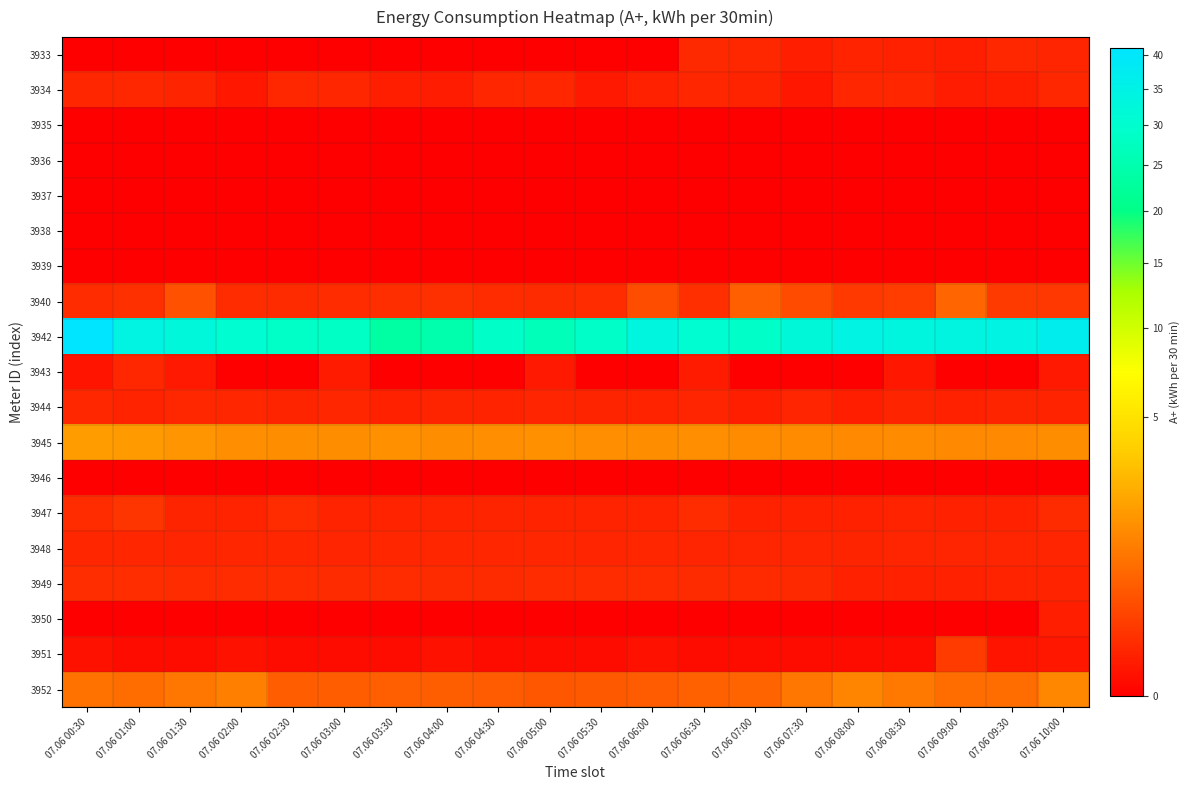

Reading right to left, what are all the values shown in this chart?

3933: 07.06 10:00=0.1	07.06 09:30=0.1	07.06 09:00=0.0	07.06 08:30=0.0	07.06 08:00=0.0	07.06 07:30=0.0	07.06 07:00=0.1	07.06 06:30=0.1	07.06 06:00=0.0	07.06 05:30=0.0	07.06 05:00=0.0	07.06 04:30=0.0	07.06 04:00=0.0	07.06 03:30=0.0	07.06 03:00=0.0	07.06 02:30=0.0	07.06 02:00=0.0	07.06 01:30=0.0	07.06 01:00=0.0	07.06 00:30=0.0
3934: 07.06 10:00=0.1	07.06 09:30=0.0	07.06 09:00=0.0	07.06 08:30=0.1	07.06 08:00=0.1	07.06 07:30=0.0	07.06 07:00=0.0	07.06 06:30=0.1	07.06 06:00=0.0	07.06 05:30=0.0	07.06 05:00=0.1	07.06 04:30=0.1	07.06 04:00=0.0	07.06 03:30=0.0	07.06 03:00=0.1	07.06 02:30=0.1	07.06 02:00=0.0	07.06 01:30=0.0	07.06 01:00=0.1	07.06 00:30=0.1
3935: 07.06 10:00=0.0	07.06 09:30=0.0	07.06 09:00=0.0	07.06 08:30=0.0	07.06 08:00=0.0	07.06 07:30=0.0	07.06 07:00=0.0	07.06 06:30=0.0	07.06 06:00=0.0	07.06 05:30=0.0	07.06 05:00=0.0	07.06 04:30=0.0	07.06 04:00=0.0	07.06 03:30=0.0	07.06 03:00=0.0	07.06 02:30=0.0	07.06 02:00=0.0	07.06 01:30=0.0	07.06 01:00=0.0	07.06 00:30=0.0
3936: 07.06 10:00=0.0	07.06 09:30=0.0	07.06 09:00=0.0	07.06 08:30=0.0	07.06 08:00=0.0	07.06 07:30=0.0	07.06 07:00=0.0	07.06 06:30=0.0	07.06 06:00=0.0	07.06 05:30=0.0	07.06 05:00=0.0	07.06 04:30=0.0	07.06 04:00=0.0	07.06 03:30=0.0	07.06 03:00=0.0	07.06 02:30=0.0	07.06 02:00=0.0	07.06 01:30=0.0	07.06 01:00=0.0	07.06 00:30=0.0
3937: 07.06 10:00=0.0	07.06 09:30=0.0	07.06 09:00=0.0	07.06 08:30=0.0	07.06 08:00=0.0	07.06 07:30=0.0	07.06 07:00=0.0	07.06 06:30=0.0	07.06 06:00=0.0	07.06 05:30=0.0	07.06 05:00=0.0	07.06 04:30=0.0	07.06 04:00=0.0	07.06 03:30=0.0	07.06 03:00=0.0	07.06 02:30=0.0	07.06 02:00=0.0	07.06 01:30=0.0	07.06 01:00=0.0	07.06 00:30=0.0
3938: 07.06 10:00=0.0	07.06 09:30=0.0	07.06 09:00=0.0	07.06 08:30=0.0	07.06 08:00=0.0	07.06 07:30=0.0	07.06 07:00=0.0	07.06 06:30=0.0	07.06 06:00=0.0	07.06 05:30=0.0	07.06 05:00=0.0	07.06 04:30=0.0	07.06 04:00=0.0	07.06 03:30=0.0	07.06 03:00=0.0	07.06 02:30=0.0	07.06 02:00=0.0	07.06 01:30=0.0	07.06 01:00=0.0	07.06 00:30=0.0
3939: 07.06 10:00=0.0	07.06 09:30=0.0	07.06 09:00=0.0	07.06 08:30=0.0	07.06 08:00=0.0	07.06 07:30=0.0	07.06 07:00=0.0	07.06 06:30=0.0	07.06 06:00=0.0	07.06 05:30=0.0	07.06 05:00=0.0	07.06 04:30=0.0	07.06 04:00=0.0	07.06 03:30=0.0	07.06 03:00=0.0	07.06 02:30=0.0	07.06 02:00=0.0	07.06 01:30=0.0	07.06 01:00=0.0	07.06 00:30=0.0
3940: 07.06 10:00=0.1	07.06 09:30=0.2	07.06 09:00=0.6	07.06 08:30=0.2	07.06 08:00=0.2	07.06 07:30=0.3	07.06 07:00=0.5	07.06 06:30=0.1	07.06 06:00=0.3	07.06 05:30=0.1	07.06 05:00=0.1	07.06 04:30=0.1	07.06 04:00=0.1	07.06 03:30=0.1	07.06 03:00=0.1	07.06 02:30=0.1	07.06 02:00=0.1	07.06 01:30=0.4	07.06 01:00=0.1	07.06 00:30=0.1
3942: 07.06 10:00=36.8	07.06 09:30=34.3	07.06 09:00=33.8	07.06 08:30=33.5	07.06 08:00=34.3	07.06 07:30=32.2	07.06 07:00=28.9	07.06 06:30=30.5	07.06 06:00=33.2	07.06 05:30=28.9	07.06 05:00=26.8	07.06 04:30=28.9	07.06 04:00=24.8	07.06 03:30=23.5	07.06 03:00=28.4	07.06 02:30=28.8	07.06 02:00=30.5	07.06 01:30=32.4	07.06 01:00=34.0	07.06 00:30=41.2
3943: 07.06 10:00=0.0	07.06 09:30=0.0	07.06 09:00=0.0	07.06 08:30=0.0	07.06 08:00=0.0	07.06 07:30=0.0	07.06 07:00=0.0	07.06 06:30=0.0	07.06 06:00=0.0	07.06 05:30=0.0	07.06 05:00=0.0	07.06 04:30=0.0	07.06 04:00=0.0	07.06 03:30=0.0	07.06 03:00=0.0	07.06 02:30=0.0	07.06 02:00=0.0	07.06 01:30=0.0	07.06 01:00=0.1	07.06 00:30=0.0
3944: 07.06 10:00=0.0	07.06 09:30=0.0	07.06 09:00=0.0	07.06 08:30=0.0	07.06 08:00=0.0	07.06 07:30=0.1	07.06 07:00=0.0	07.06 06:30=0.1	07.06 06:00=0.0	07.06 05:30=0.0	07.06 05:00=0.1	07.06 04:30=0.0	07.06 04:00=0.0	07.06 03:30=0.0	07.06 03:00=0.1	07.06 02:30=0.0	07.06 02:00=0.1	07.06 01:30=0.1	07.06 01:00=0.0	07.06 00:30=0.1
3945: 07.06 10:00=1.4	07.06 09:30=1.3	07.06 09:00=1.3	07.06 08:30=1.4	07.06 08:00=1.3	07.06 07:30=1.4	07.06 07:00=1.4	07.06 06:30=1.5	07.06 06:00=1.4	07.06 05:30=1.4	07.06 05:00=1.5	07.06 04:30=1.4	07.06 04:00=1.4	07.06 03:30=1.5	07.06 03:00=1.4	07.06 02:30=1.4	07.06 02:00=1.5	07.06 01:30=1.6	07.06 01:00=1.8	07.06 00:30=1.8
3946: 07.06 10:00=0.0	07.06 09:30=0.0	07.06 09:00=0.0	07.06 08:30=0.0	07.06 08:00=0.0	07.06 07:30=0.0	07.06 07:00=0.0	07.06 06:30=0.0	07.06 06:00=0.0	07.06 05:30=0.0	07.06 05:00=0.0	07.06 04:30=0.0	07.06 04:00=0.0	07.06 03:30=0.0	07.06 03:00=0.0	07.06 02:30=0.0	07.06 02:00=0.0	07.06 01:30=0.0	07.06 01:00=0.0	07.06 00:30=0.0
3947: 07.06 10:00=0.1	07.06 09:30=0.0	07.06 09:00=0.0	07.06 08:30=0.0	07.06 08:00=0.0	07.06 07:30=0.0	07.06 07:00=0.0	07.06 06:30=0.1	07.06 06:00=0.0	07.06 05:30=0.0	07.06 05:00=0.0	07.06 04:30=0.0	07.06 04:00=0.0	07.06 03:30=0.0	07.06 03:00=0.0	07.06 02:30=0.1	07.06 02:00=0.0	07.06 01:30=0.0	07.06 01:00=0.1	07.06 00:30=0.1
3948: 07.06 10:00=0.1	07.06 09:30=0.1	07.06 09:00=0.1	07.06 08:30=0.1	07.06 08:00=0.0	07.06 07:30=0.1	07.06 07:00=0.1	07.06 06:30=0.1	07.06 06:00=0.1	07.06 05:30=0.1	07.06 05:00=0.1	07.06 04:30=0.1	07.06 04:00=0.1	07.06 03:30=0.1	07.06 03:00=0.1	07.06 02:30=0.1	07.06 02:00=0.1	07.06 01:30=0.1	07.06 01:00=0.1	07.06 00:30=0.1
3949: 07.06 10:00=0.0	07.06 09:30=0.0	07.06 09:00=0.0	07.06 08:30=0.0	07.06 08:00=0.0	07.06 07:30=0.1	07.06 07:00=0.1	07.06 06:30=0.1	07.06 06:00=0.1	07.06 05:30=0.1	07.06 05:00=0.1	07.06 04:30=0.1	07.06 04:00=0.1	07.06 03:30=0.1	07.06 03:00=0.1	07.06 02:30=0.1	07.06 02:00=0.1	07.06 01:30=0.1	07.06 01:00=0.1	07.06 00:30=0.1
3950: 07.06 10:00=0.0	07.06 09:30=0.0	07.06 09:00=0.0	07.06 08:30=0.0	07.06 08:00=0.0	07.06 07:30=0.0	07.06 07:00=0.0	07.06 06:30=0.0	07.06 06:00=0.0	07.06 05:30=0.0	07.06 05:00=0.0	07.06 04:30=0.0	07.06 04:00=0.0	07.06 03:30=0.0	07.06 03:00=0.0	07.06 02:30=0.0	07.06 02:00=0.0	07.06 01:30=0.0	07.06 01:00=0.0	07.06 00:30=0.0
3951: 07.06 10:00=0.0	07.06 09:30=0.0	07.06 09:00=0.2	07.06 08:30=0.0	07.06 08:00=0.0	07.06 07:30=0.0	07.06 07:00=0.0	07.06 06:30=0.0	07.06 06:00=0.0	07.06 05:30=0.0	07.06 05:00=0.0	07.06 04:30=0.0	07.06 04:00=0.0	07.06 03:30=0.0	07.06 03:00=0.0	07.06 02:30=0.0	07.06 02:00=0.0	07.06 01:30=0.0	07.06 01:00=0.0	07.06 00:30=0.0
3952: 07.06 10:00=1.3	07.06 09:30=0.8	07.06 09:00=0.7	07.06 08:30=1.0	07.06 08:00=1.2	07.06 07:30=0.9	07.06 07:00=0.6	07.06 06:30=0.6	07.06 06:00=0.5	07.06 05:30=0.5	07.06 05:00=0.4	07.06 04:30=0.5	07.06 04:00=0.5	07.06 03:30=0.5	07.06 03:00=0.5	07.06 02:30=0.5	07.06 02:00=1.1	07.06 01:30=0.9	07.06 01:00=0.8	07.06 00:30=0.8